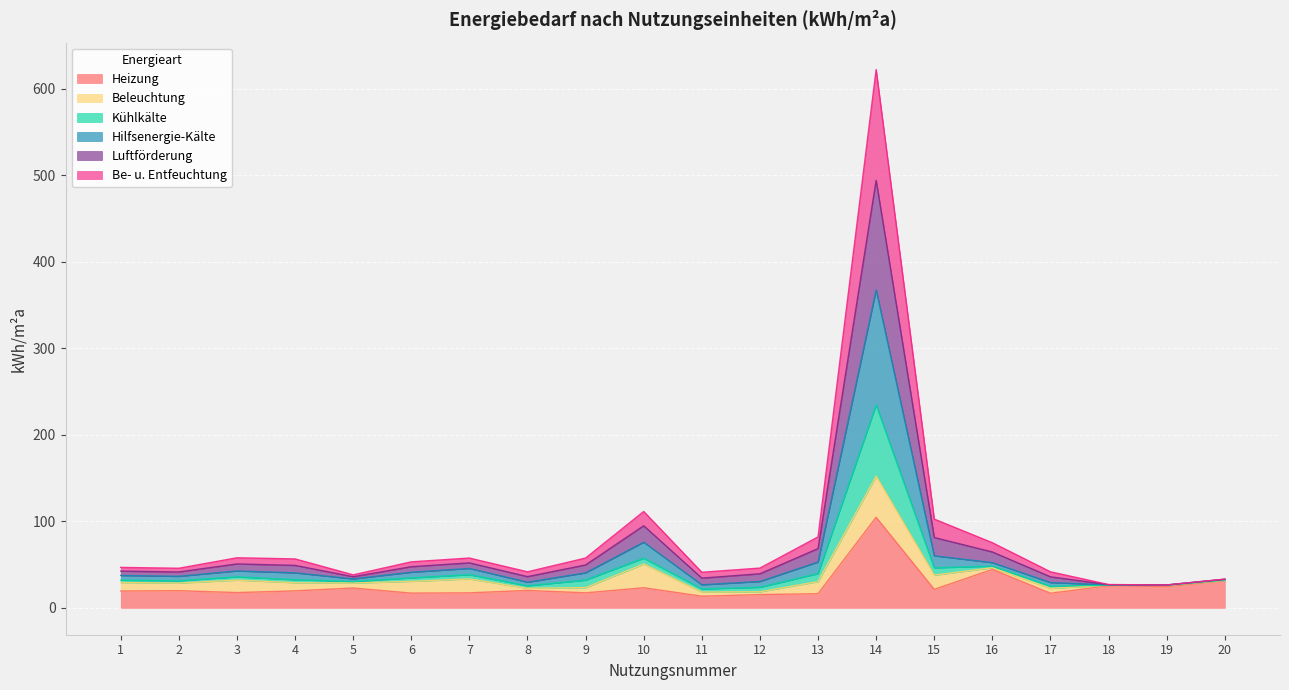

At which category is the sum across all series the highest?

14